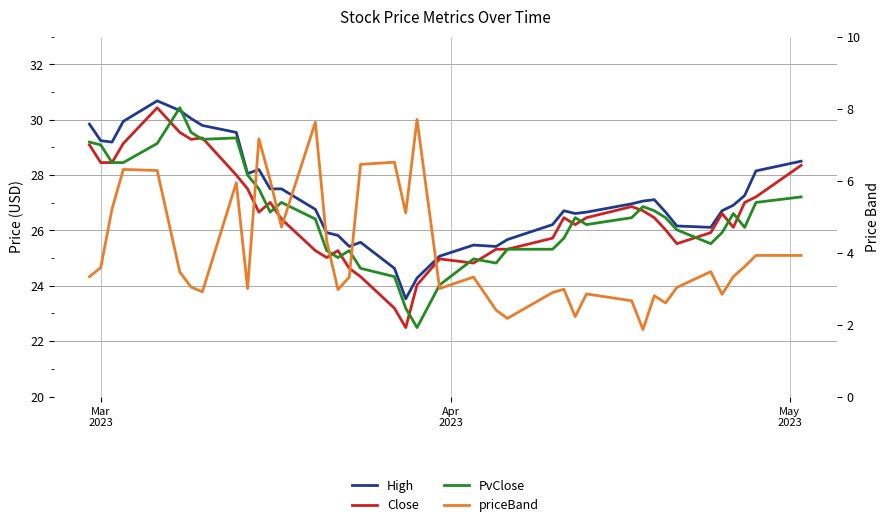

Is this an area chart (filled region under the line)?

No